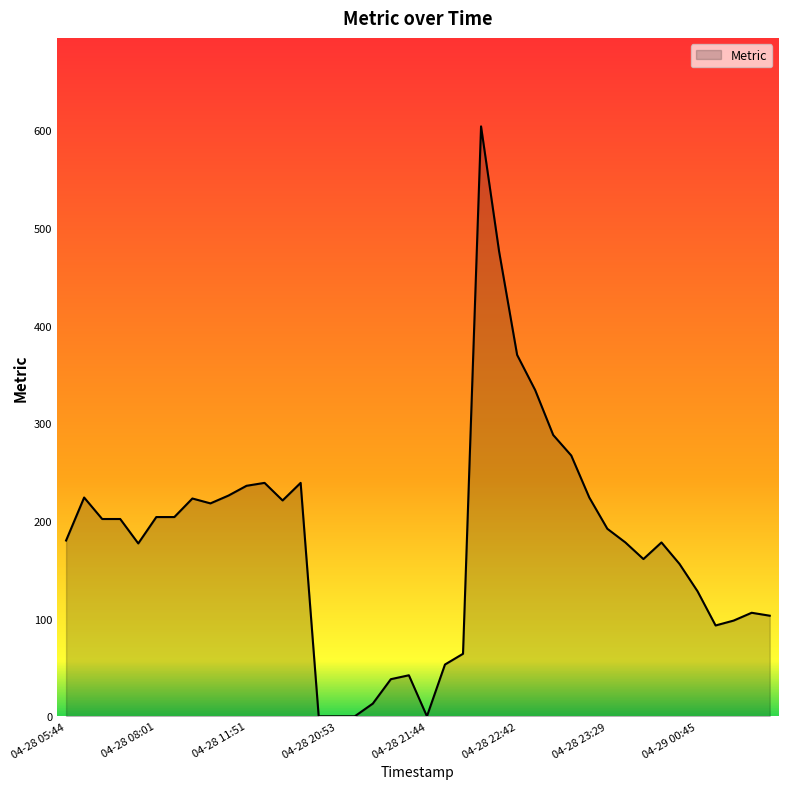

What is the difference between the maximum and minimum values?

604